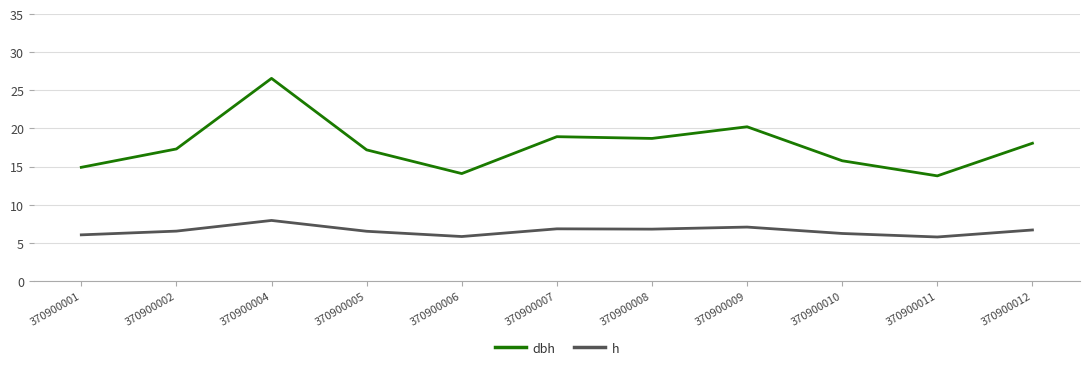

The value of h at 370900006 is 1.2. True or false?

False